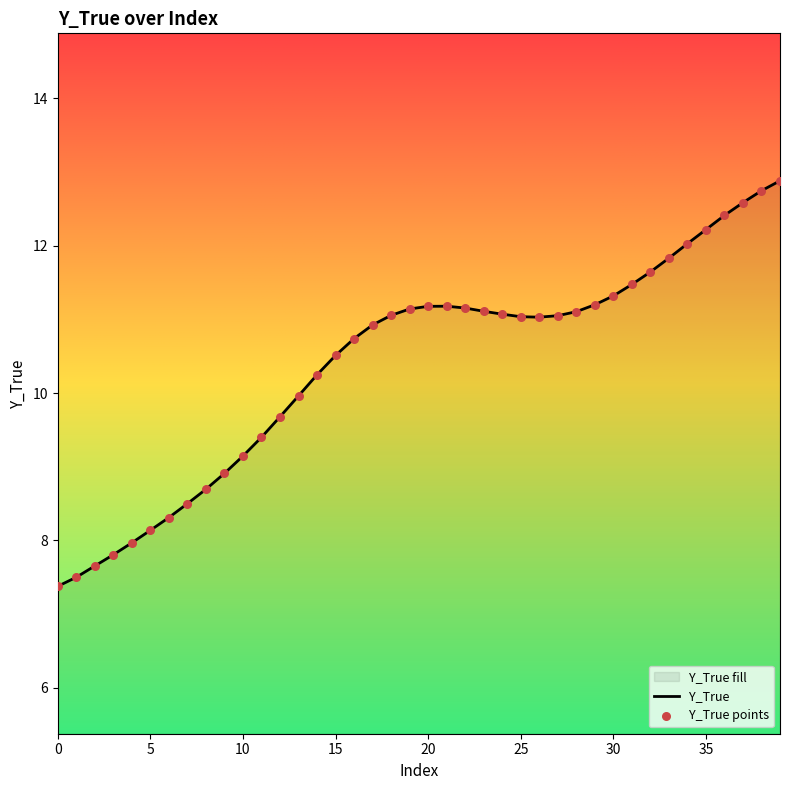

Between 20 and 14, which is larger?

20